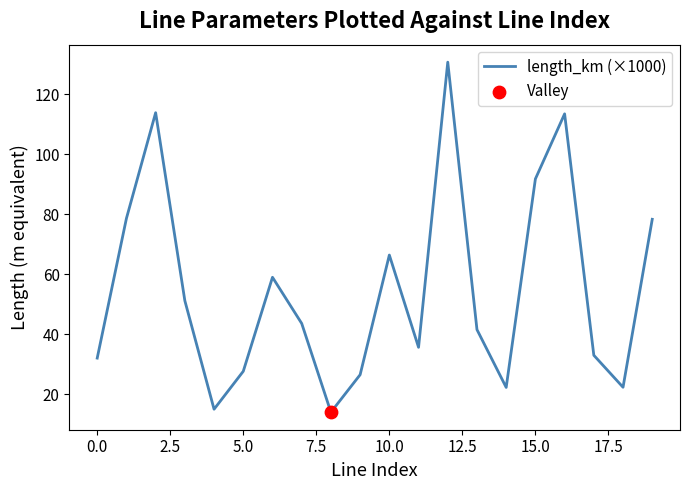

What is the difference between the maximum and minimum values?

116.8